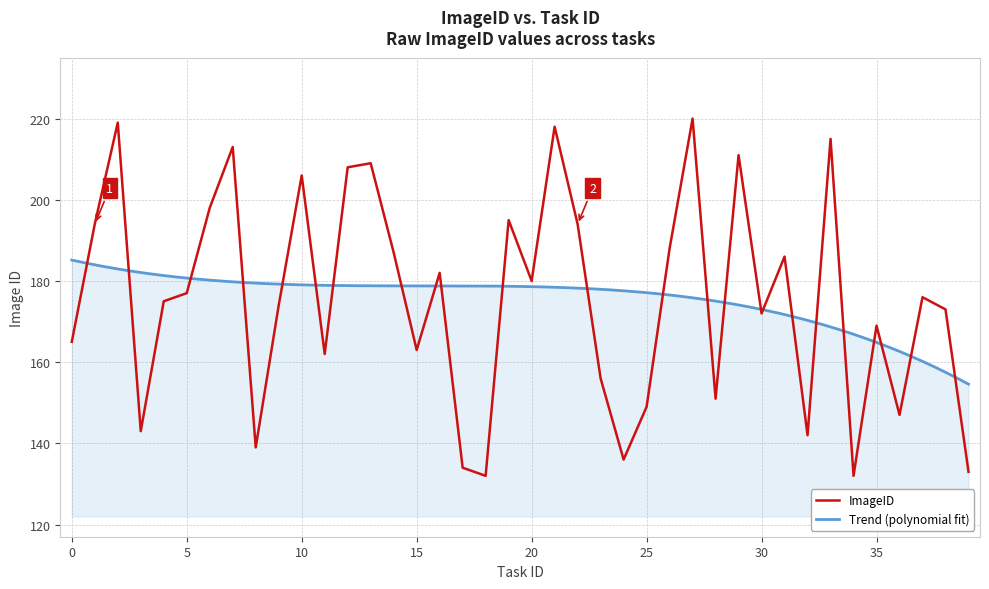

Between 9 and 32, which is larger?

9